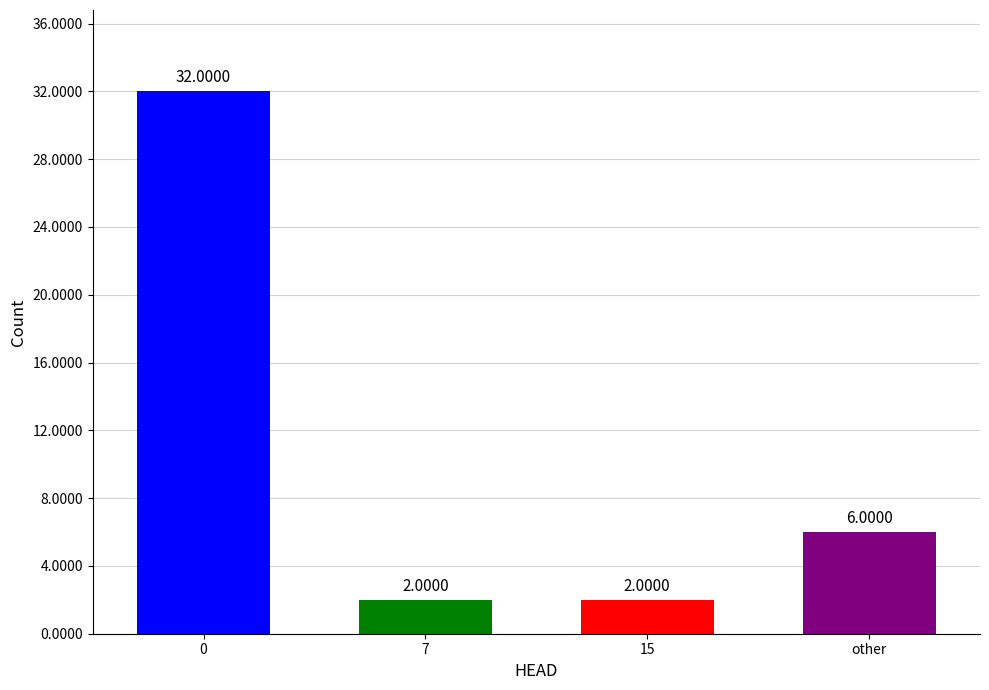

Reading left to right, transcribe all the data shown in this chart.

32	2	2	6